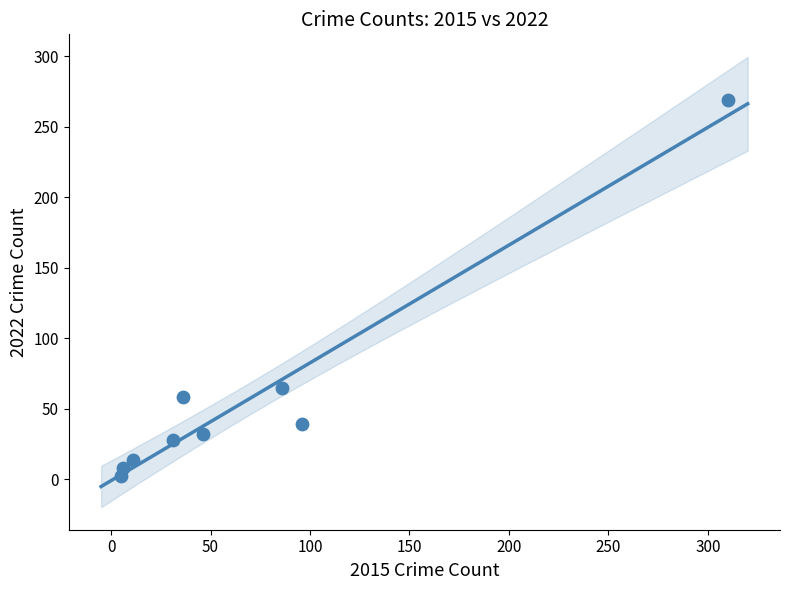

What is the average X value?

70